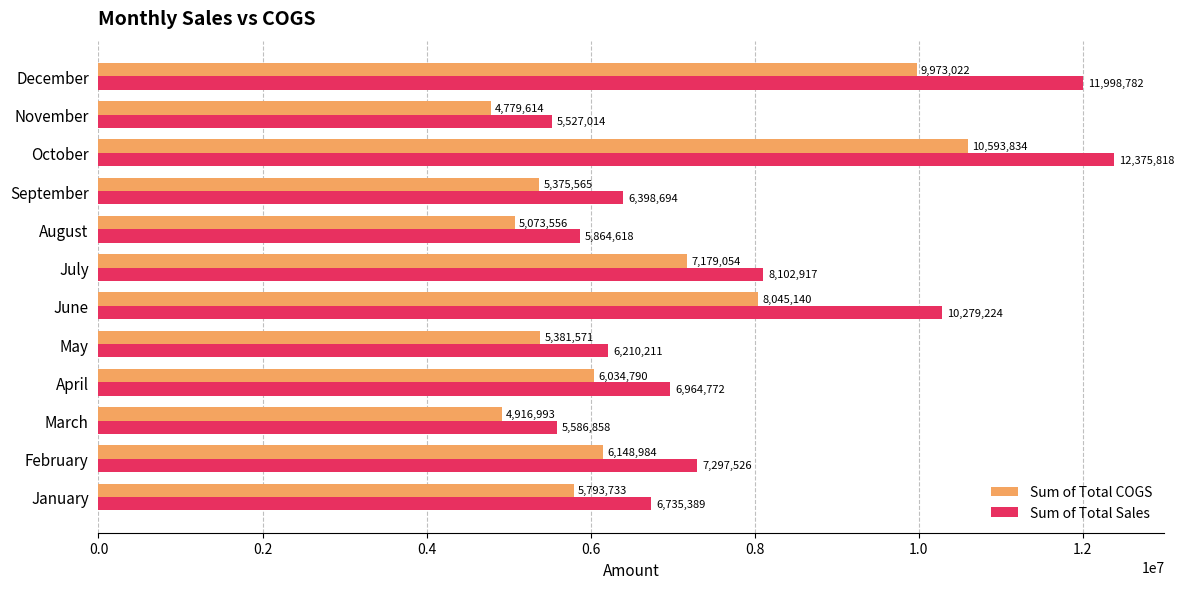

The Sum of Total Sales series shows 7297526.4 at February. True or false?

True